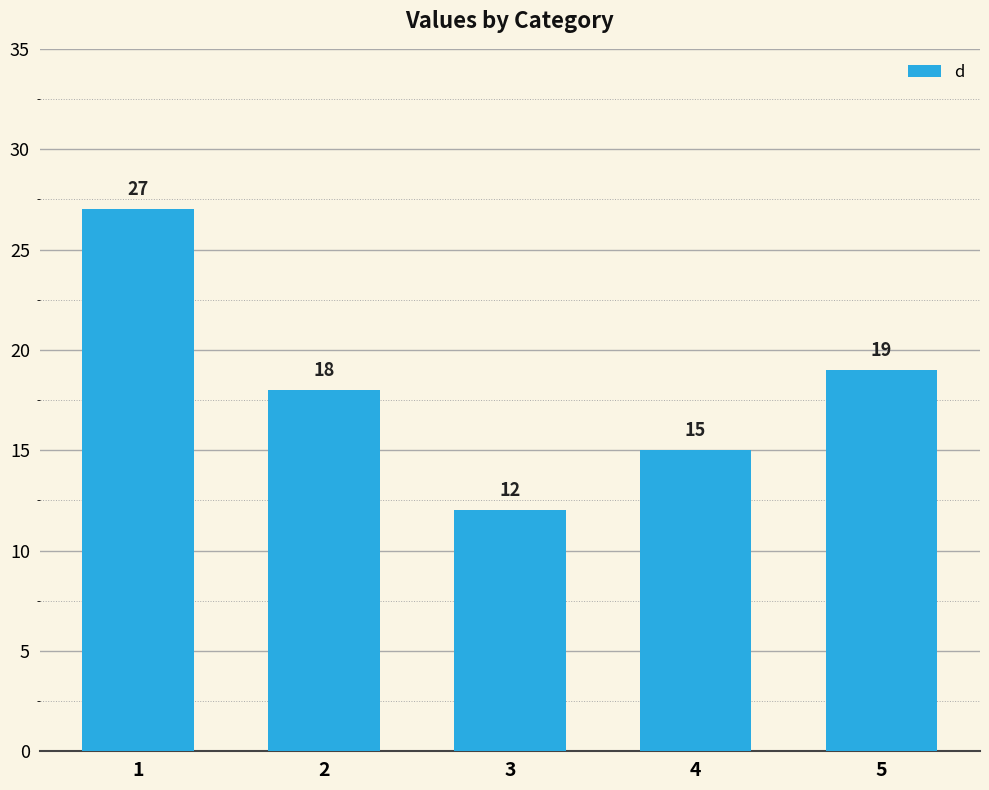

True or false: the data shows 25 at 4.

False